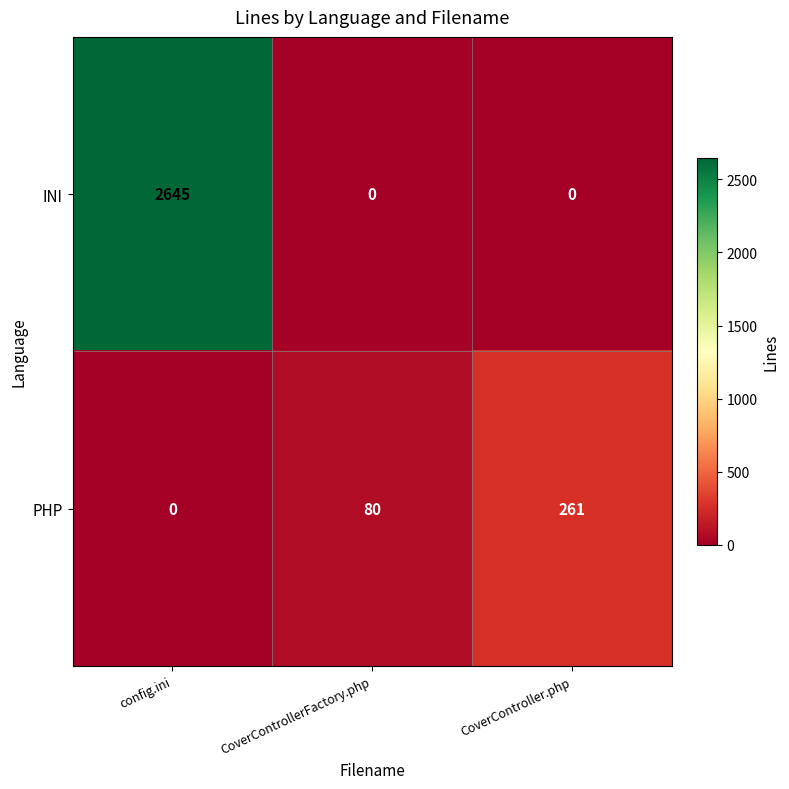

What is the total value across all series at config.ini?

2645